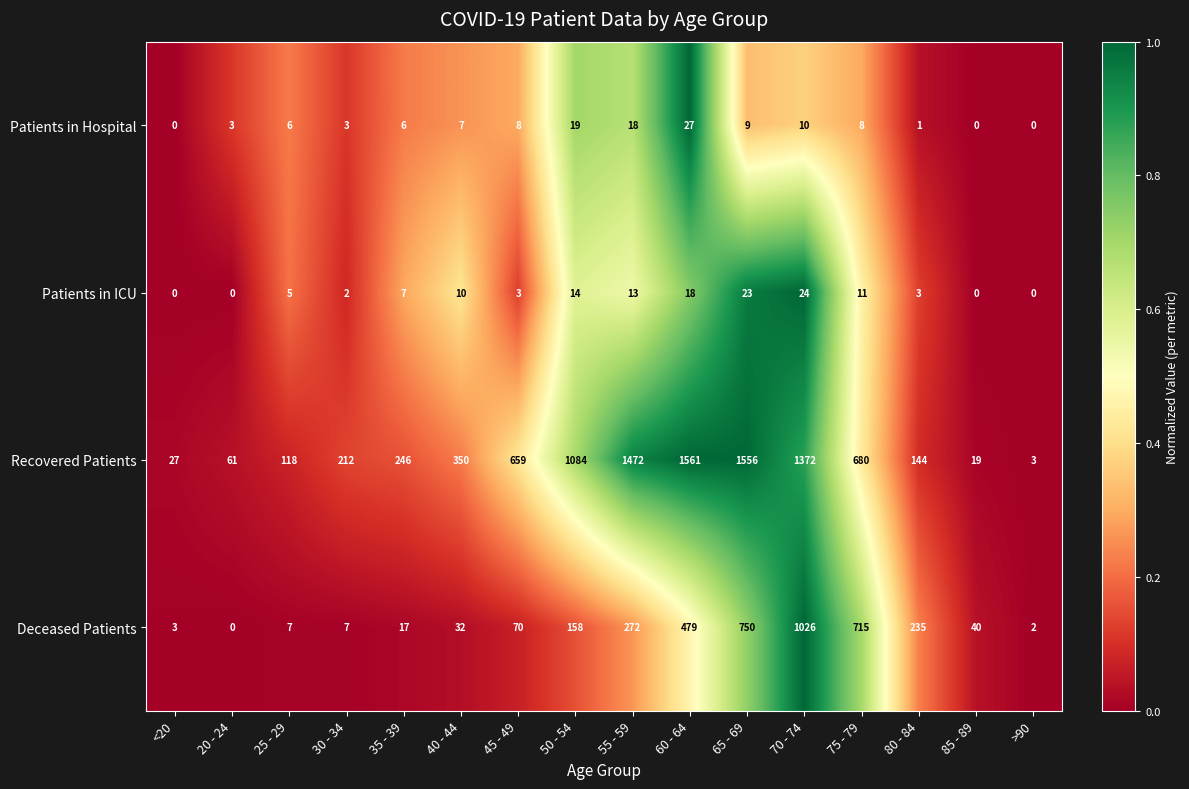

The Patients in Hospital series shows 2 at 30 - 34. True or false?

False